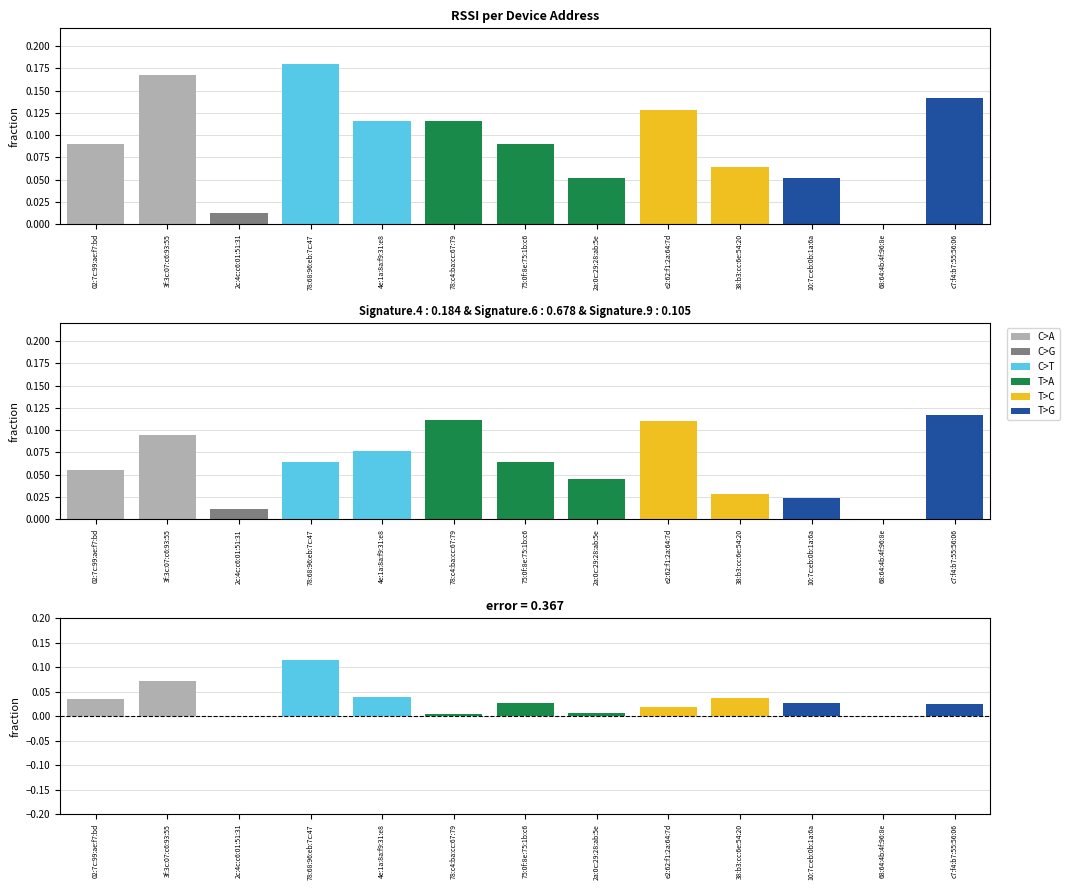

What is the change in value from 4e:1a:8a:f9:31:e8 to 10:7c:eb:0b:1a:6a?

-0.1